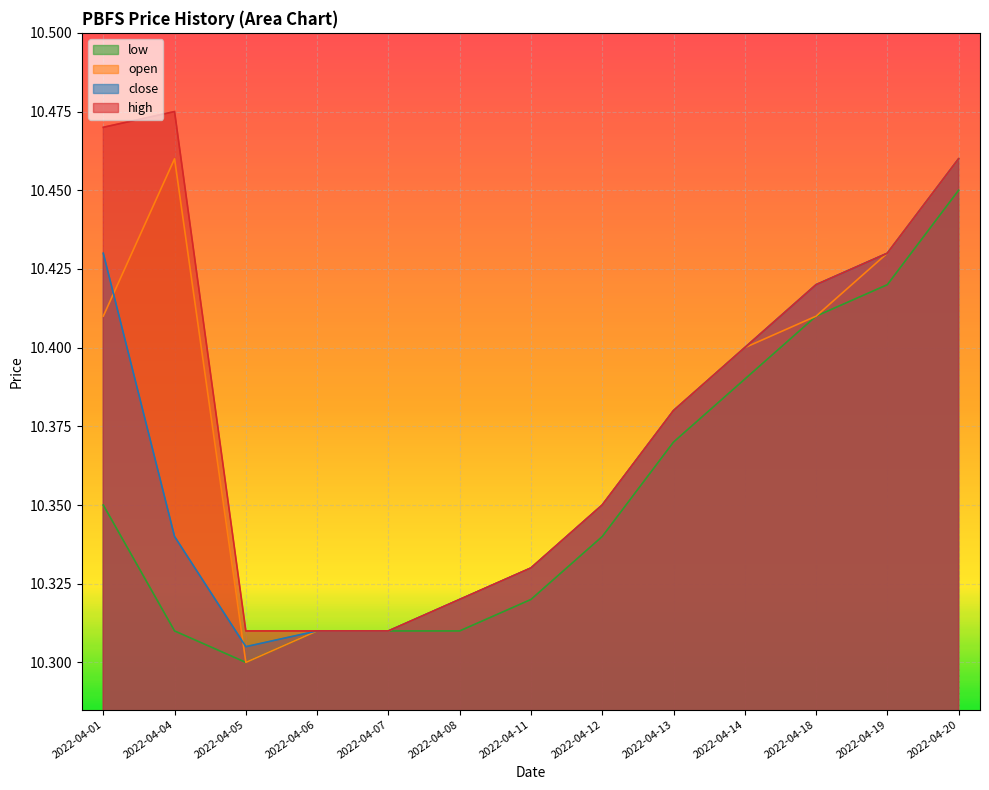

What is the minimum value shown in the chart?

10.3